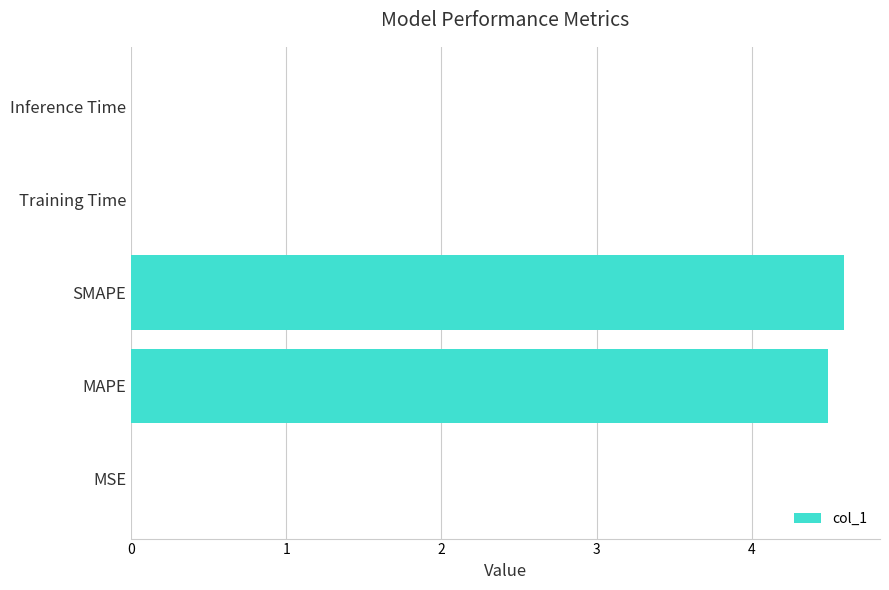

At which category does the chart reach its peak across all series?

SMAPE